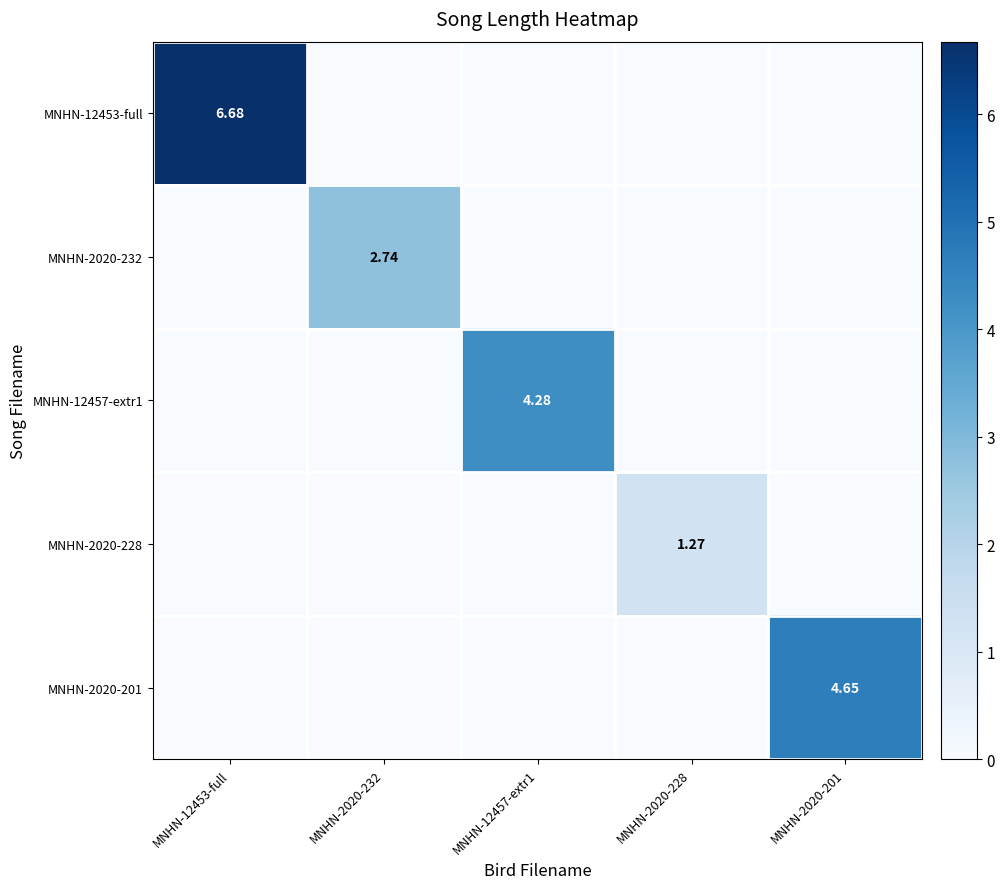

What is the spread (max minus min) of values at MNHN-12453-full?

6.7